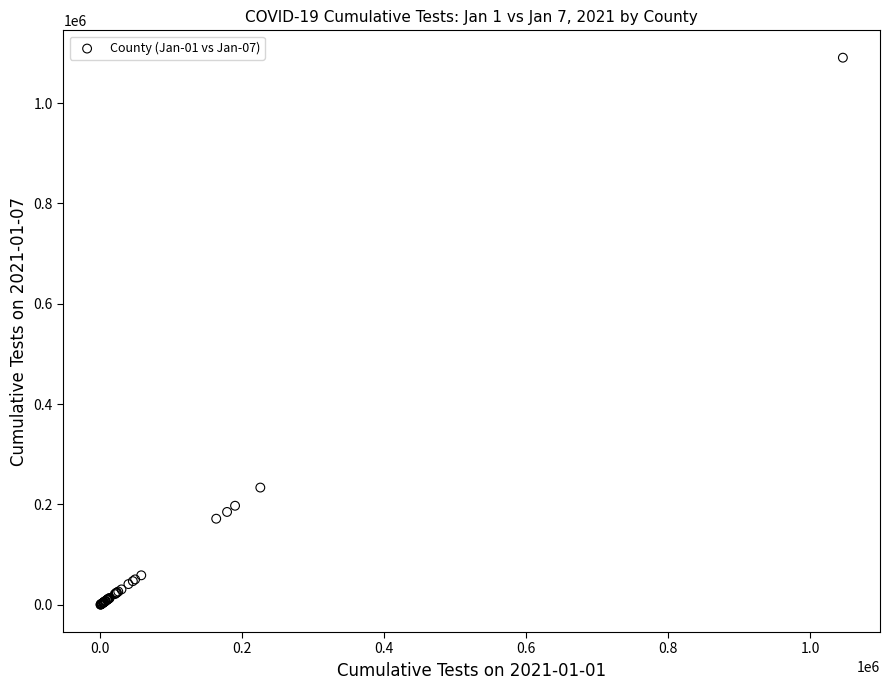

What Y value in the scatter plot is closest to 545392?

233603